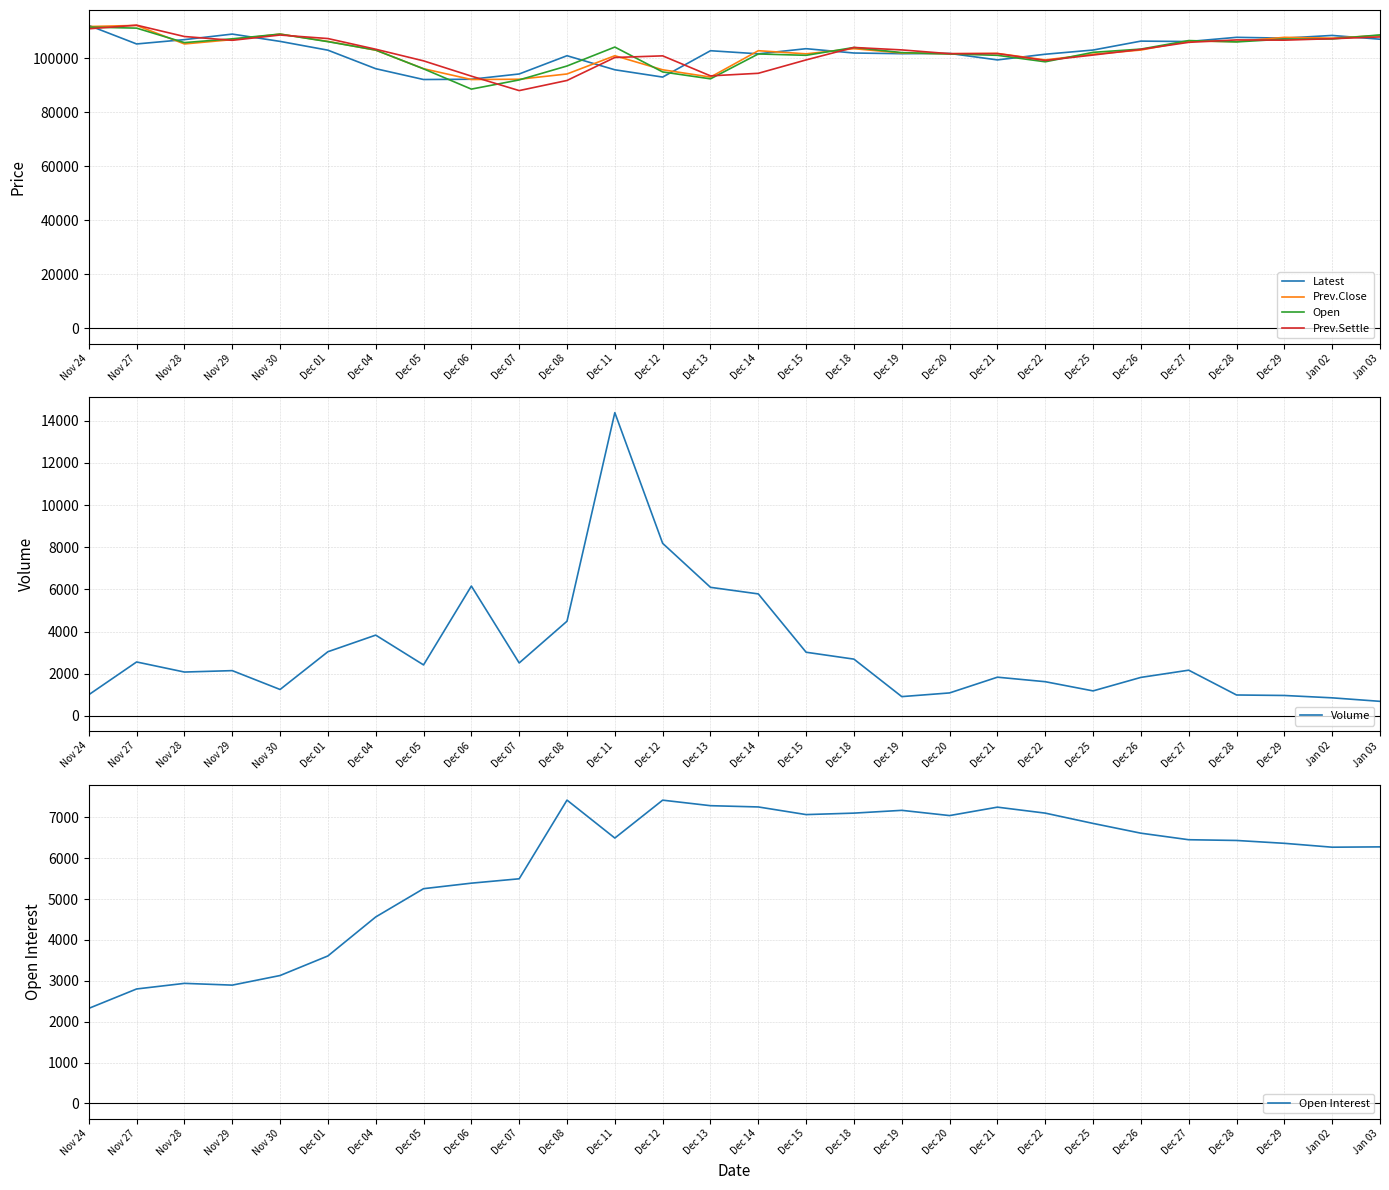

How many values in the Prev.Settle series exceed 103200?

13